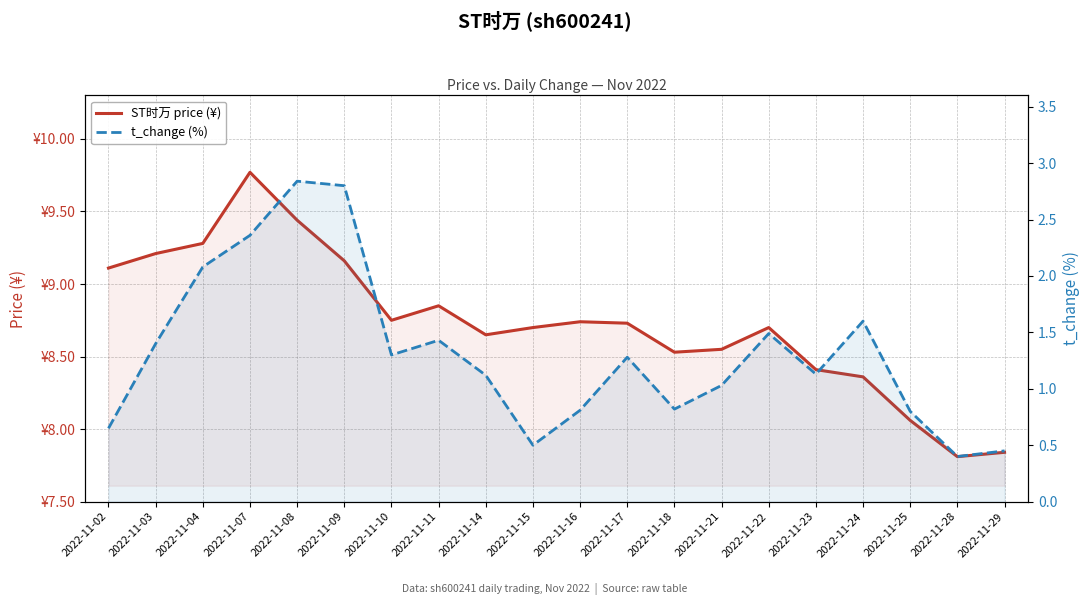

What is the average value of the t_change (%) series?

1.3